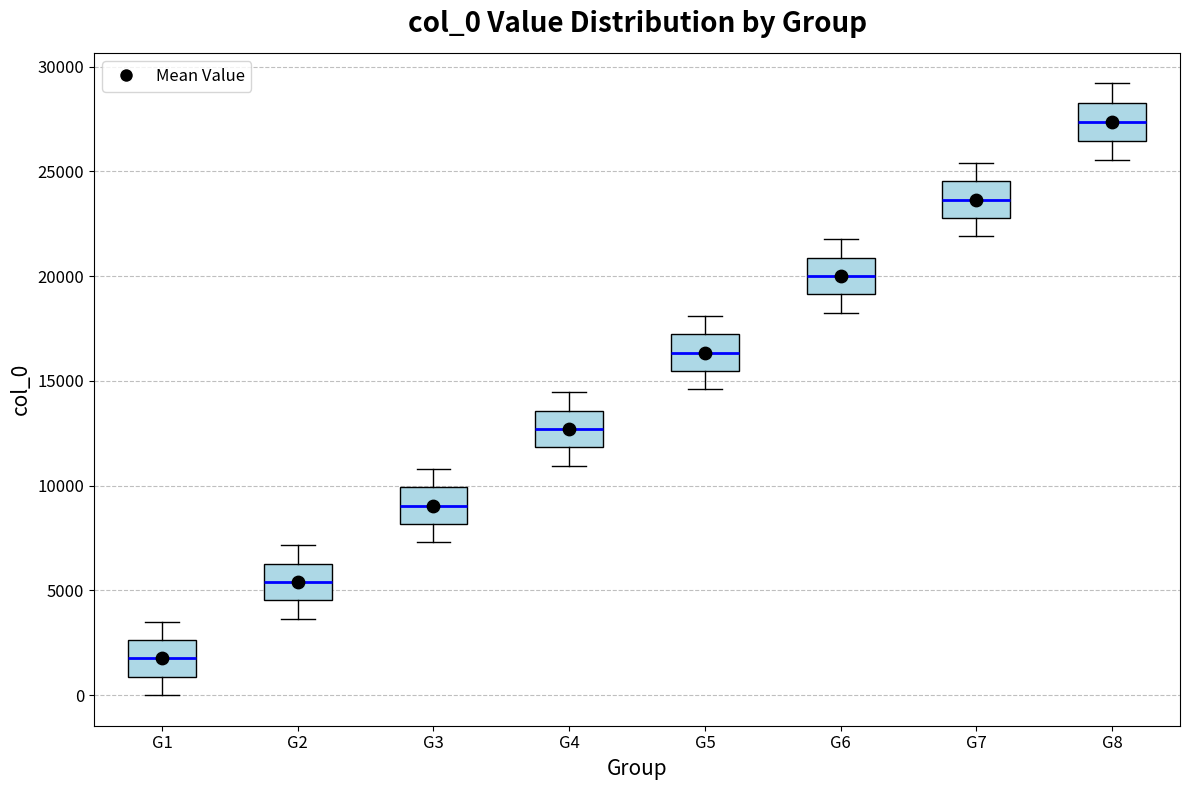

Reading left to right, transcribe this box plot: for each box, give where its median line is, the range the box spans, and where its two whiskers end, as read against the y-axis. The values are not printed on the chart, so give them approximately, as read against the axis.

G1: median 2000, box 1000 to 2500, whiskers 0 to 3500
G2: median 5500, box 4500 to 6500, whiskers 3500 to 7000
G3: median 9000, box 8000 to 10000, whiskers 7500 to 11000
G4: median 12500, box 12000 to 13500, whiskers 11000 to 14500
G5: median 16500, box 15500 to 17000, whiskers 14500 to 18000
G6: median 20000, box 19000 to 21000, whiskers 18500 to 22000
G7: median 23500, box 23000 to 24500, whiskers 22000 to 25500
G8: median 27500, box 26500 to 28500, whiskers 25500 to 29000